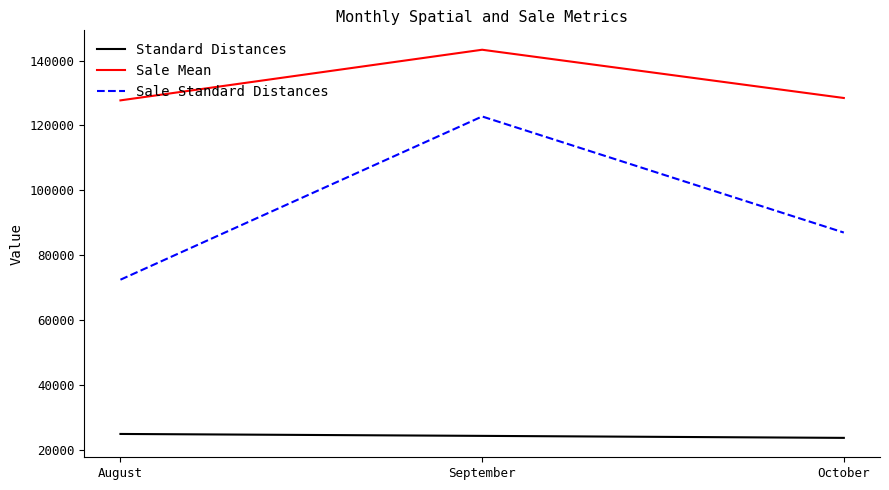

What is the difference between the second highest and minimum values in the Standard Distances series?

615.7